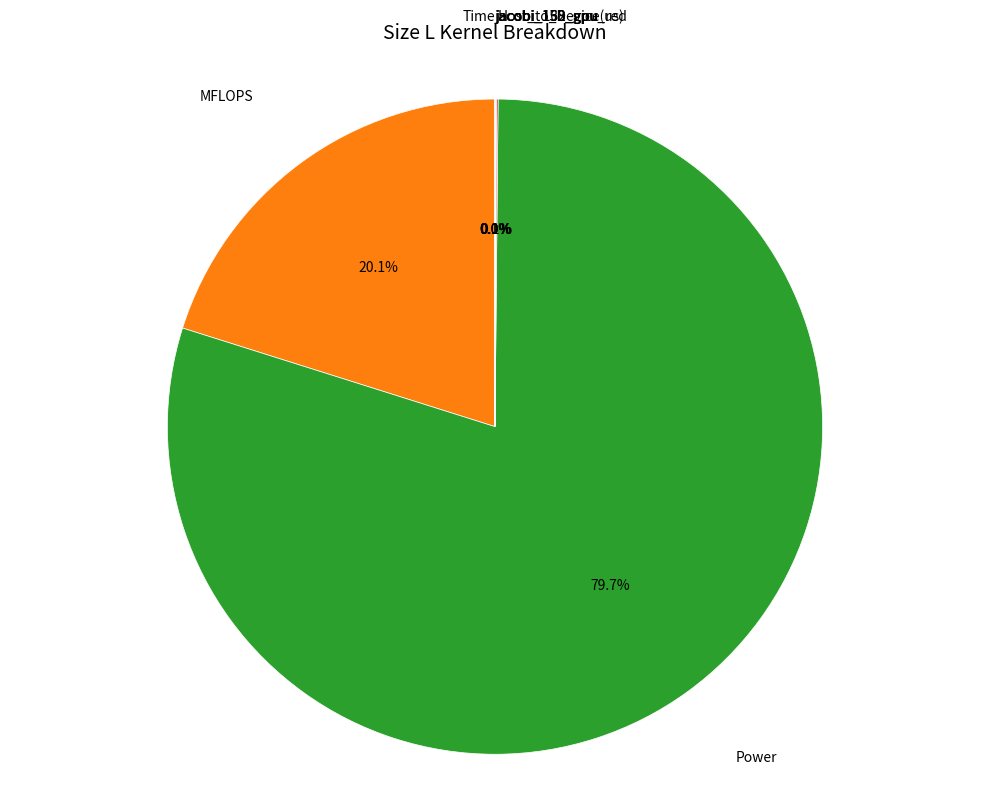

Is there any slice that represents more than half of the pie?

Yes